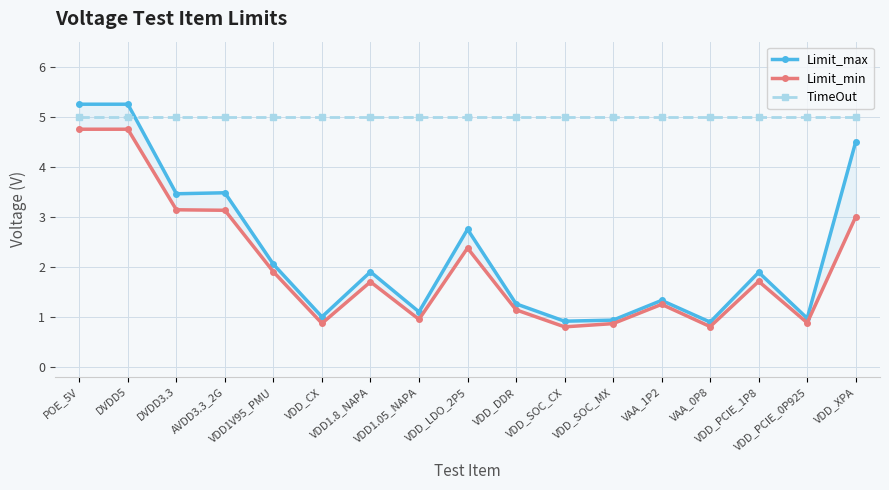

At which category is the sum across all series the highest?

POE_5V